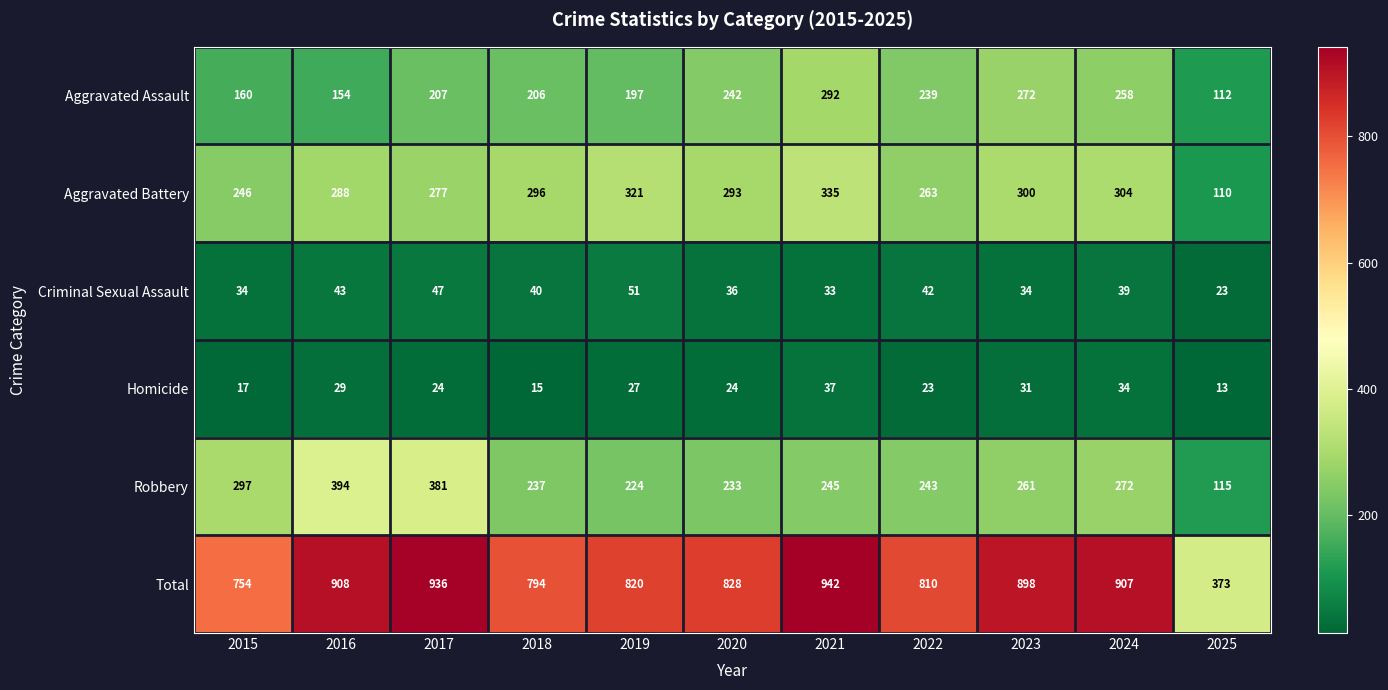

Which series changed the most between 2016 and 2024?

Robbery